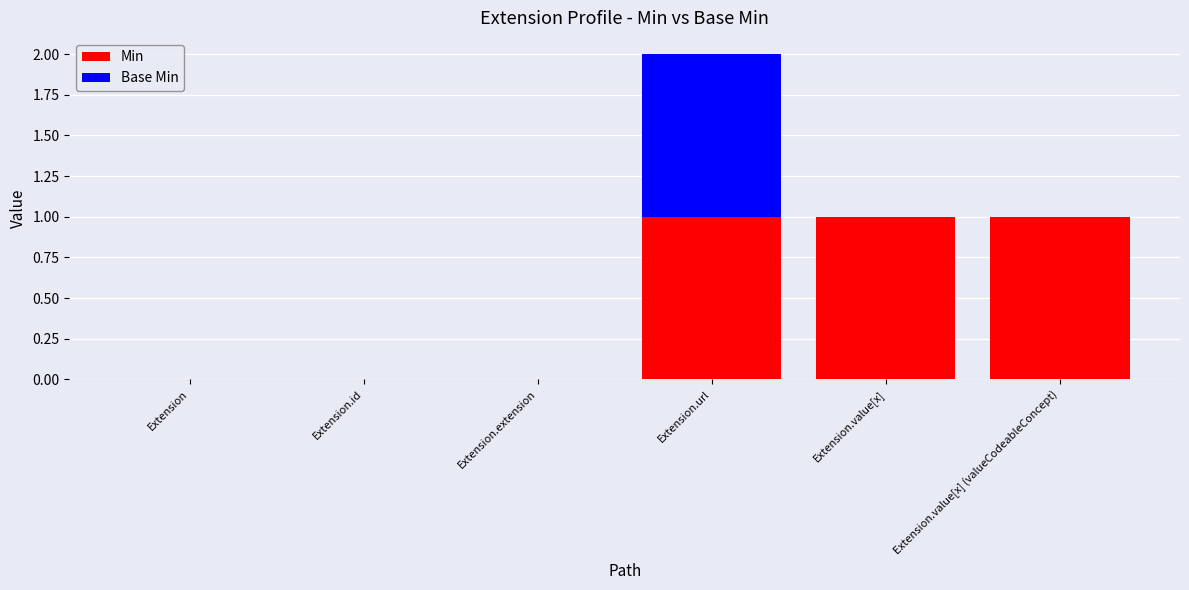

Is it true that Min equals 1 at Extension.url?

True